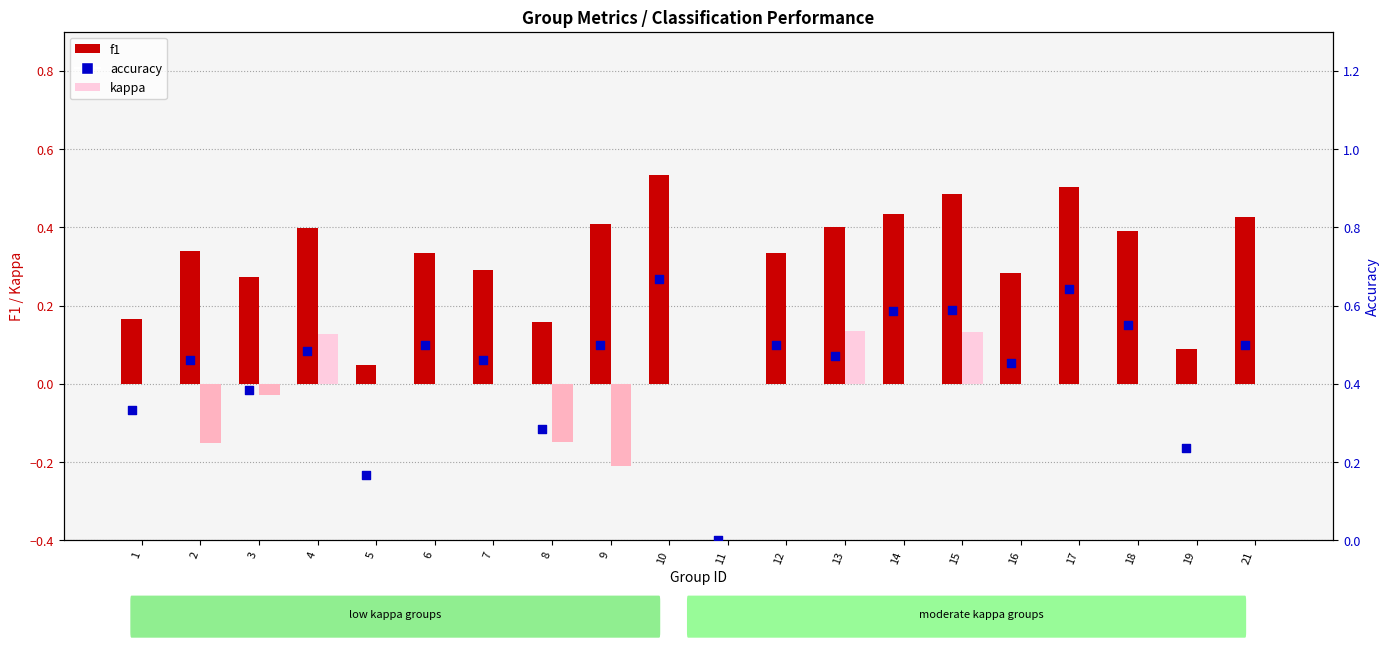

What is the total value across all series at 21?

0.9